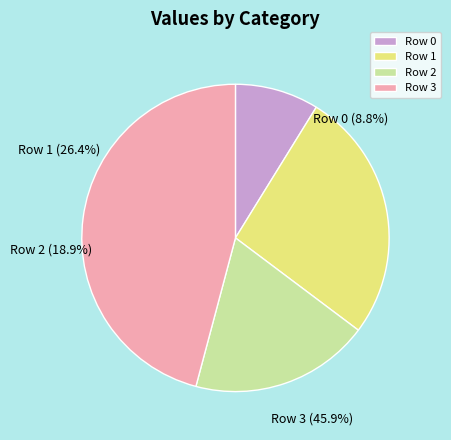

What percentage is the Row 0 slice, to the nearest percent?

9%